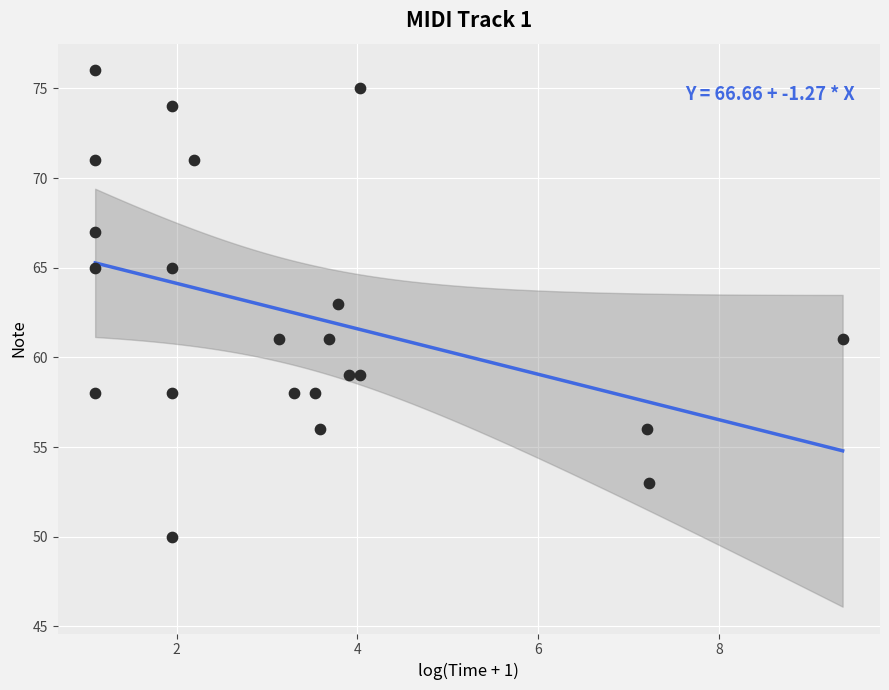

What is the range of Y values (max minus min)?

26